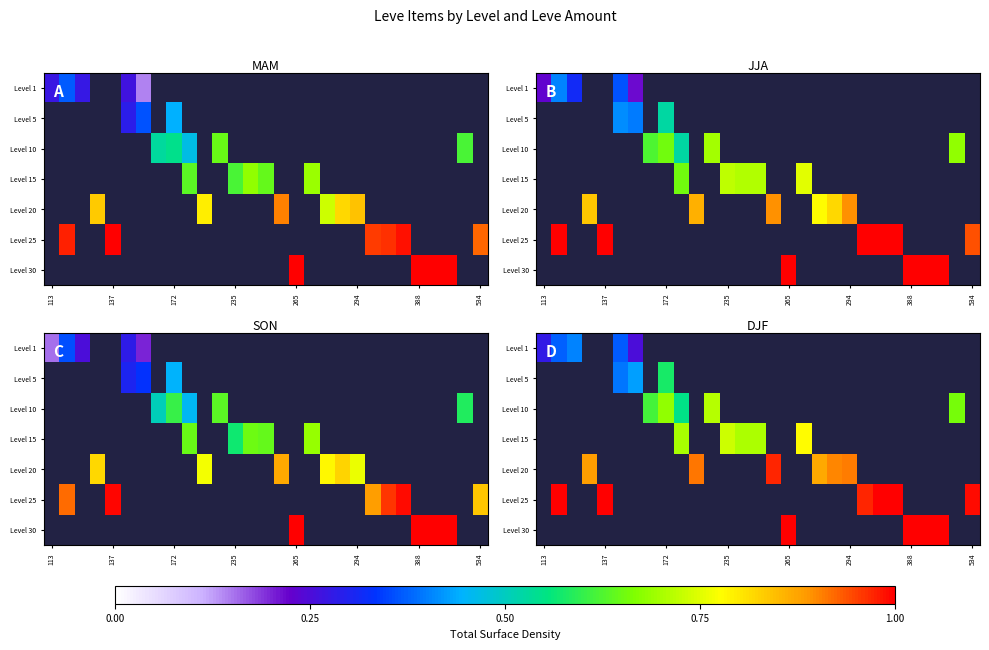

Which has a higher value, 13 or 22?

22